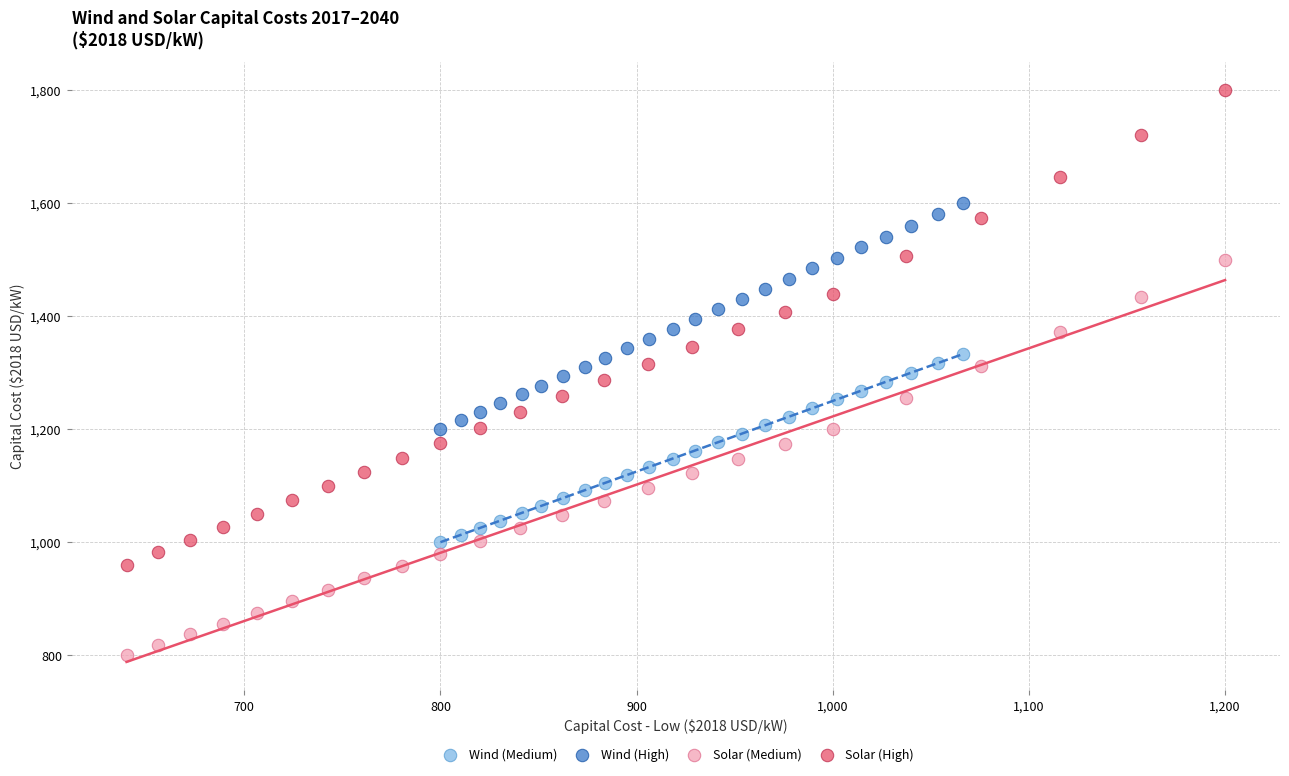

Which series has the widest spread of Y values?

Solar (High)